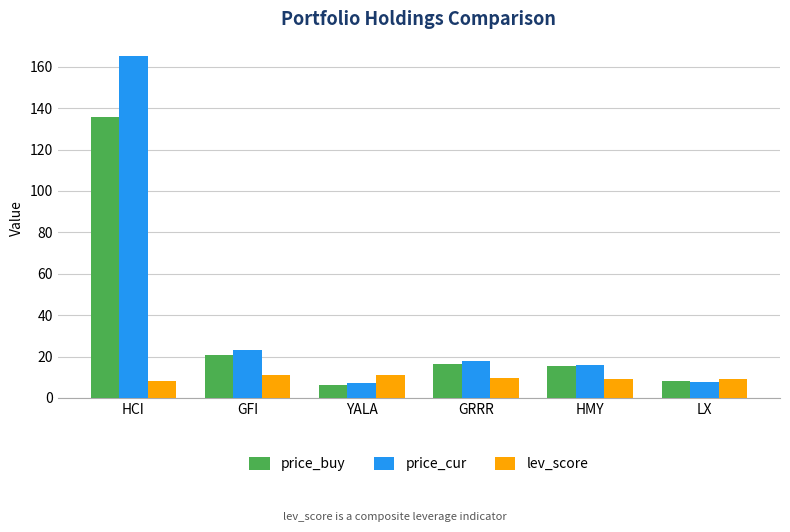

What is the total value across all series at LX?

24.9